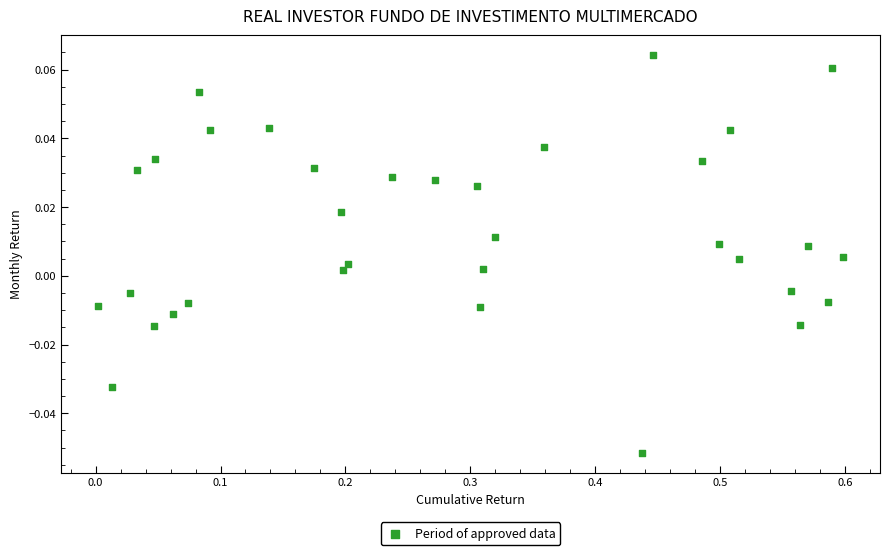

What is the range of X values (max minus min)?

0.6